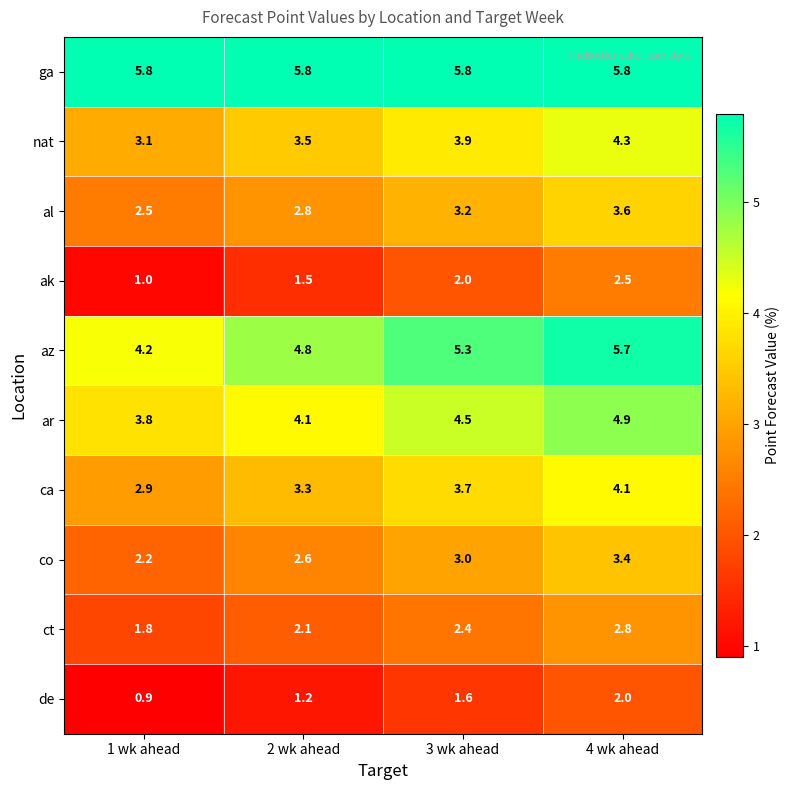

The value of ar at 4 wk ahead is 4.9. True or false?

True